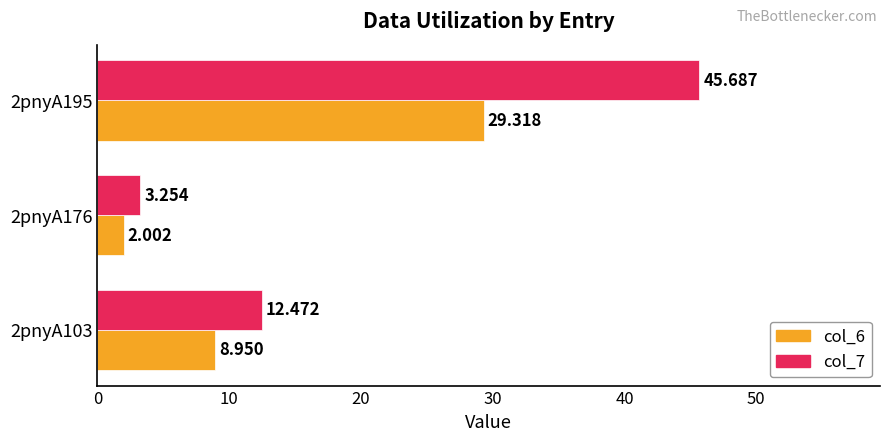

At which category does the chart reach its peak across all series?

2pnyA195